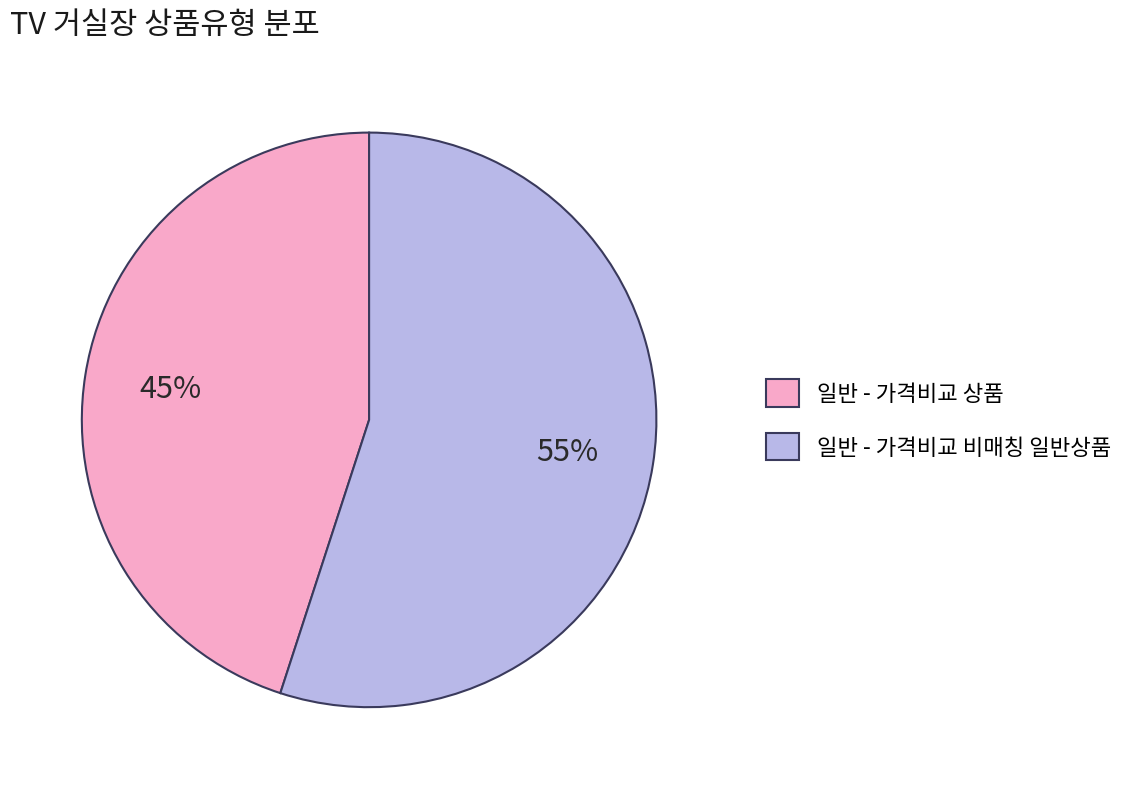

Count the number of slices in the pie.

2